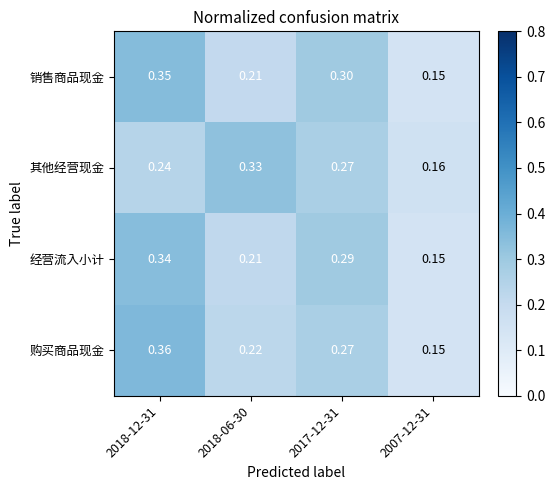

Which series has the largest range (max minus min)?

购买商品现金